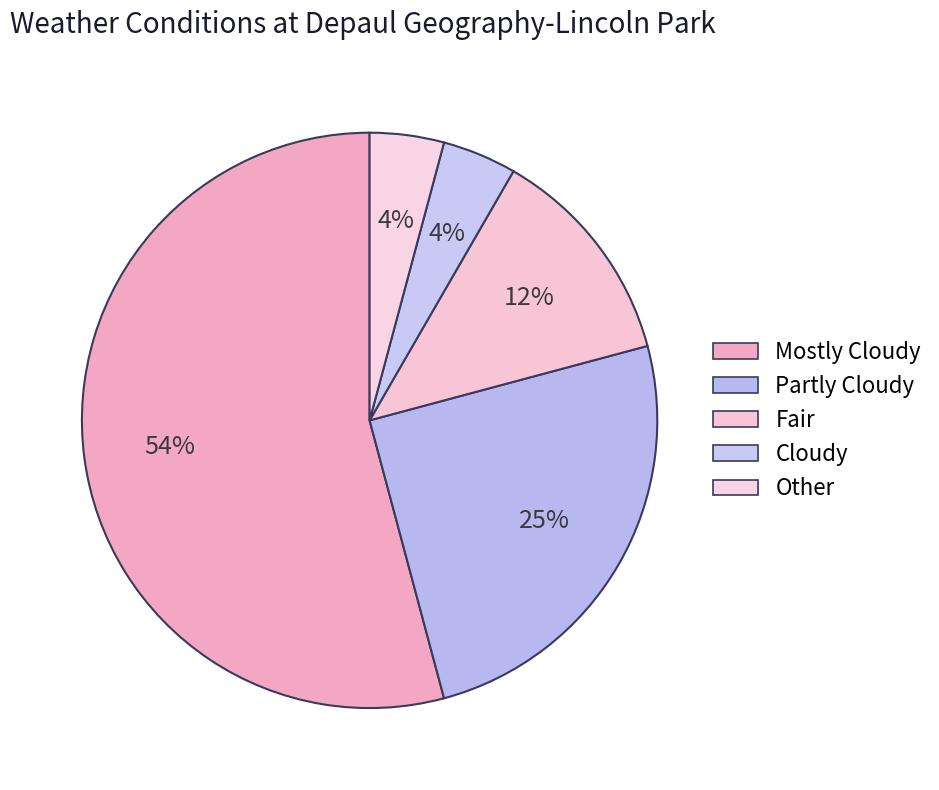

Count the number of slices in the pie.

5